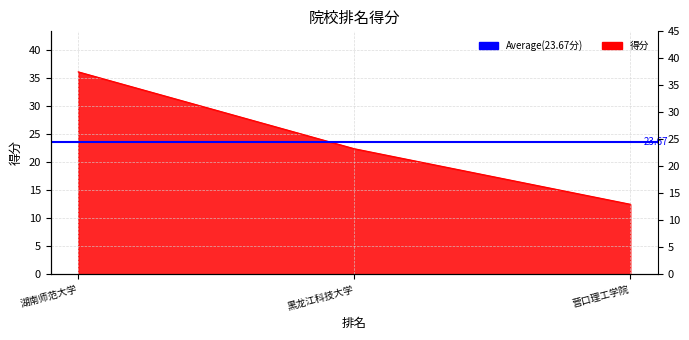

What is the sum of all values?

71.0